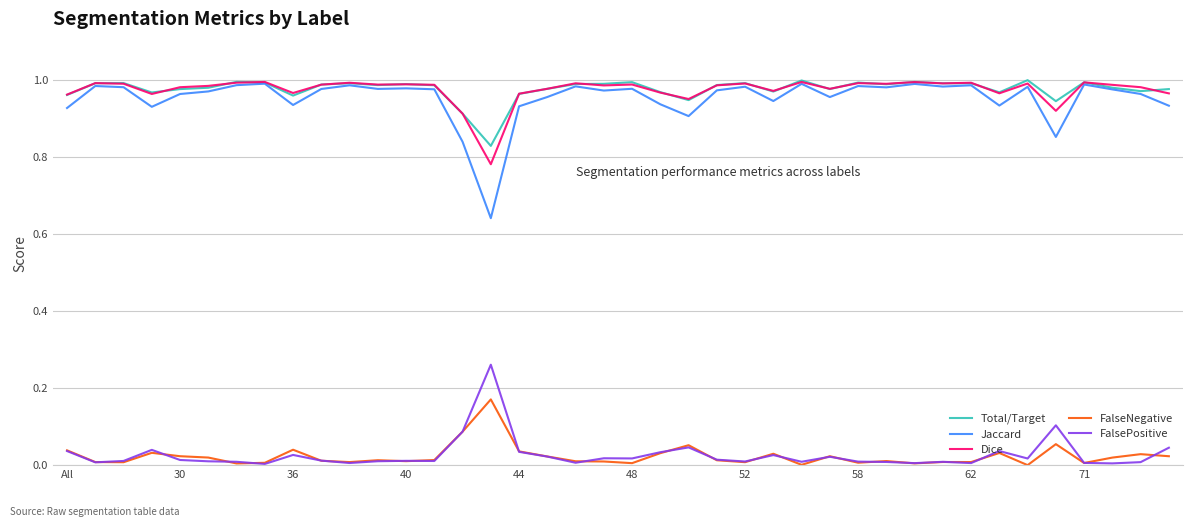

Which series has the widest spread of values?

Jaccard